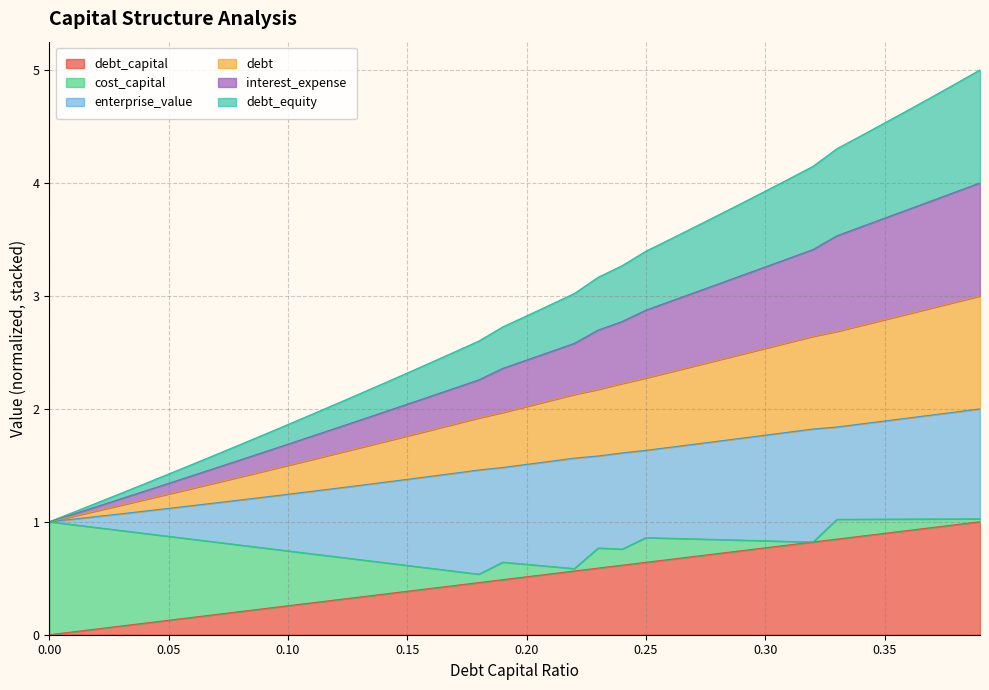

Does the chart display data point markers on the line(s)?

No